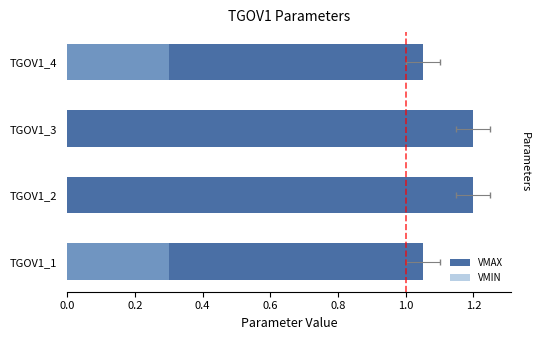

How many series are shown in this chart?

2